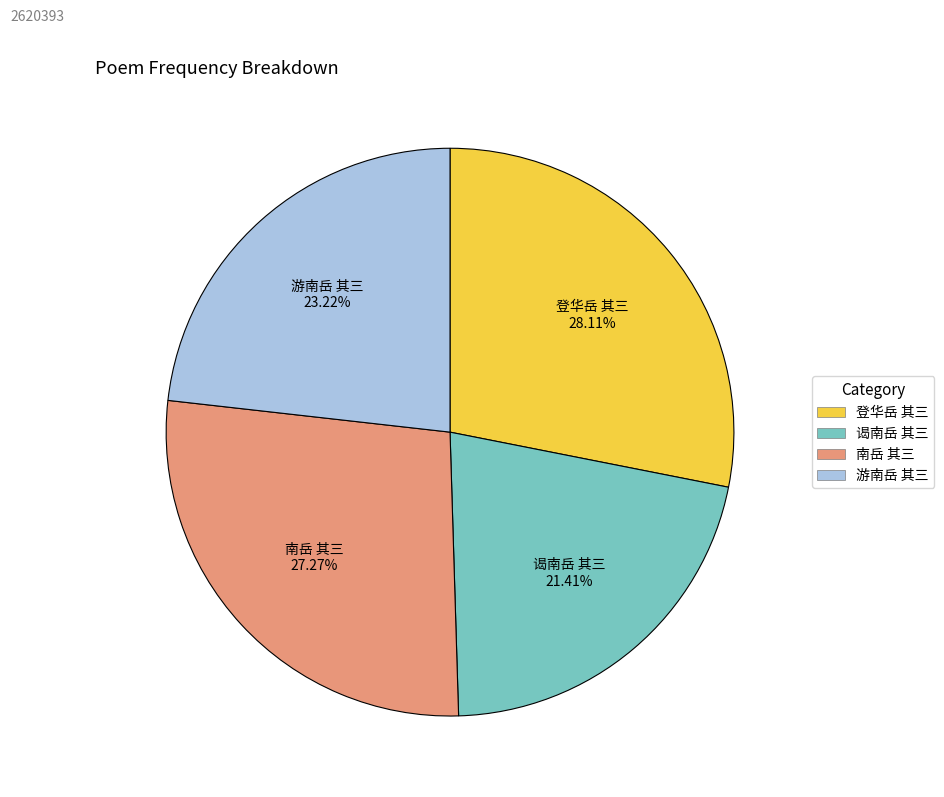

To the nearest percent, what portion does 谒南岳 其三 represent?

21%